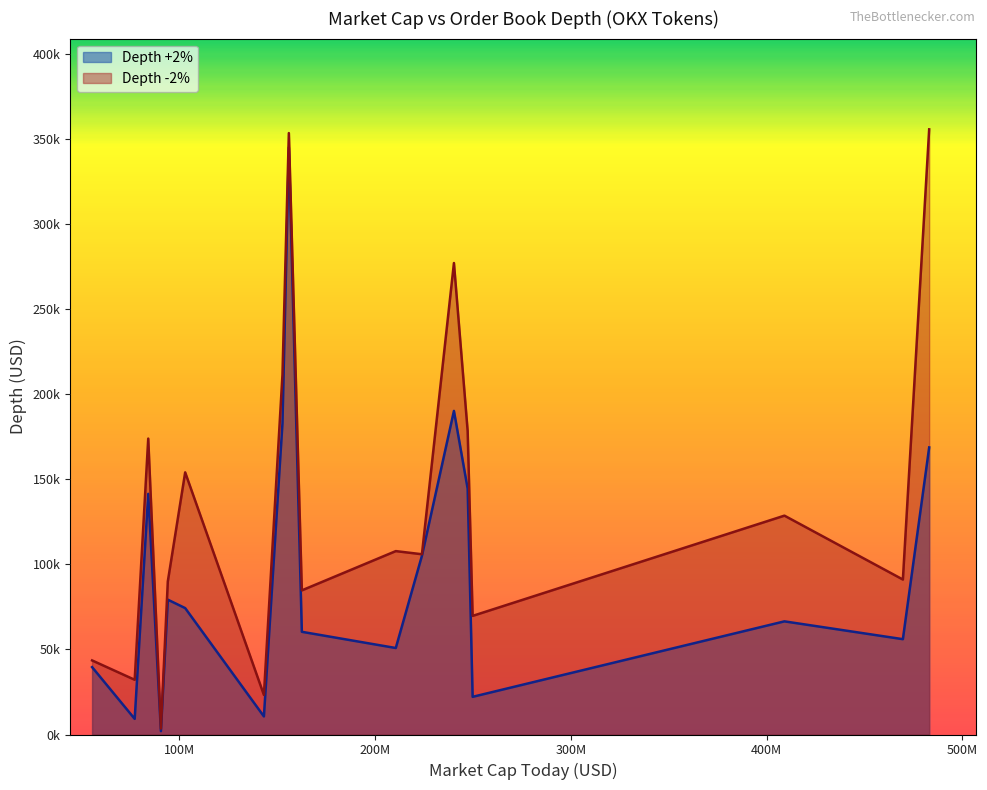

Rank the series by their average value, from lowest to highest.

Depth +2%, Depth -2%